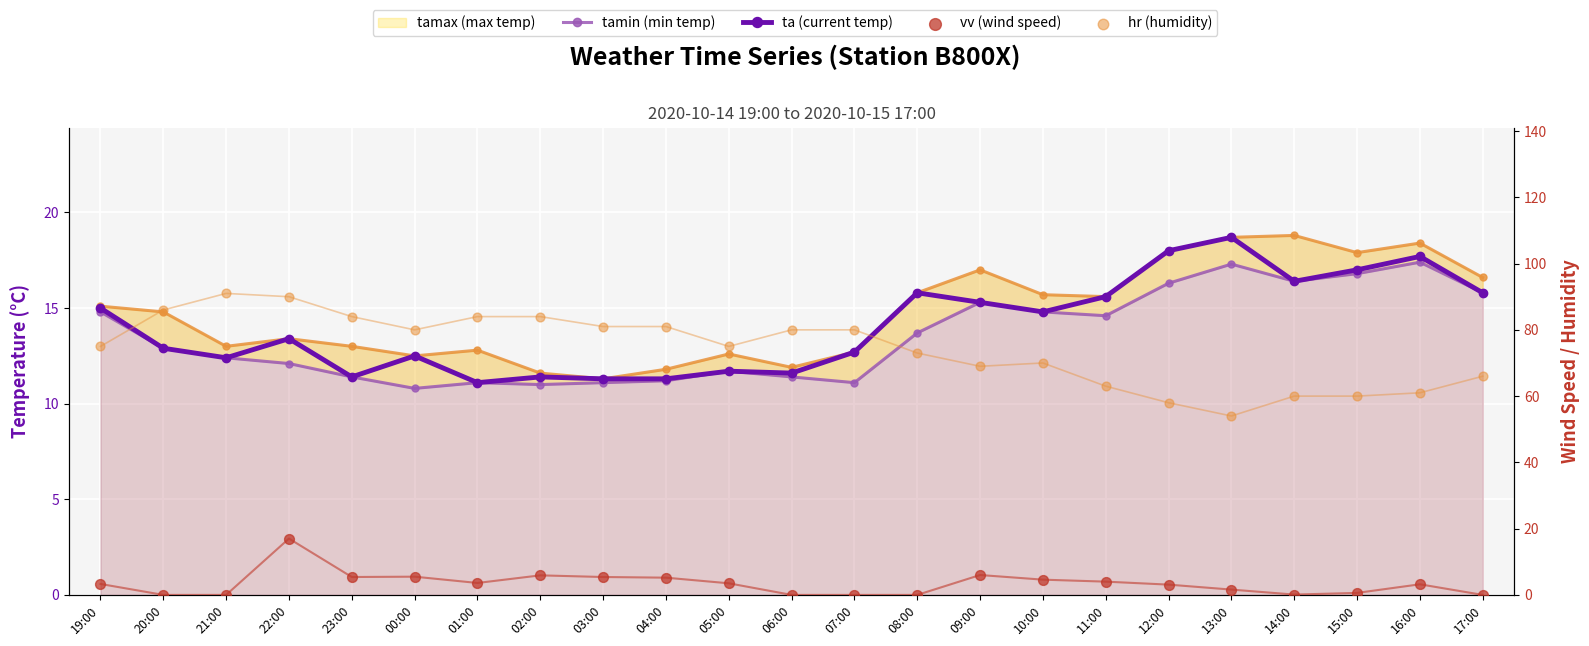

Is the value of tamax at 01:00 greater than the value of vv at 20:00?

Yes